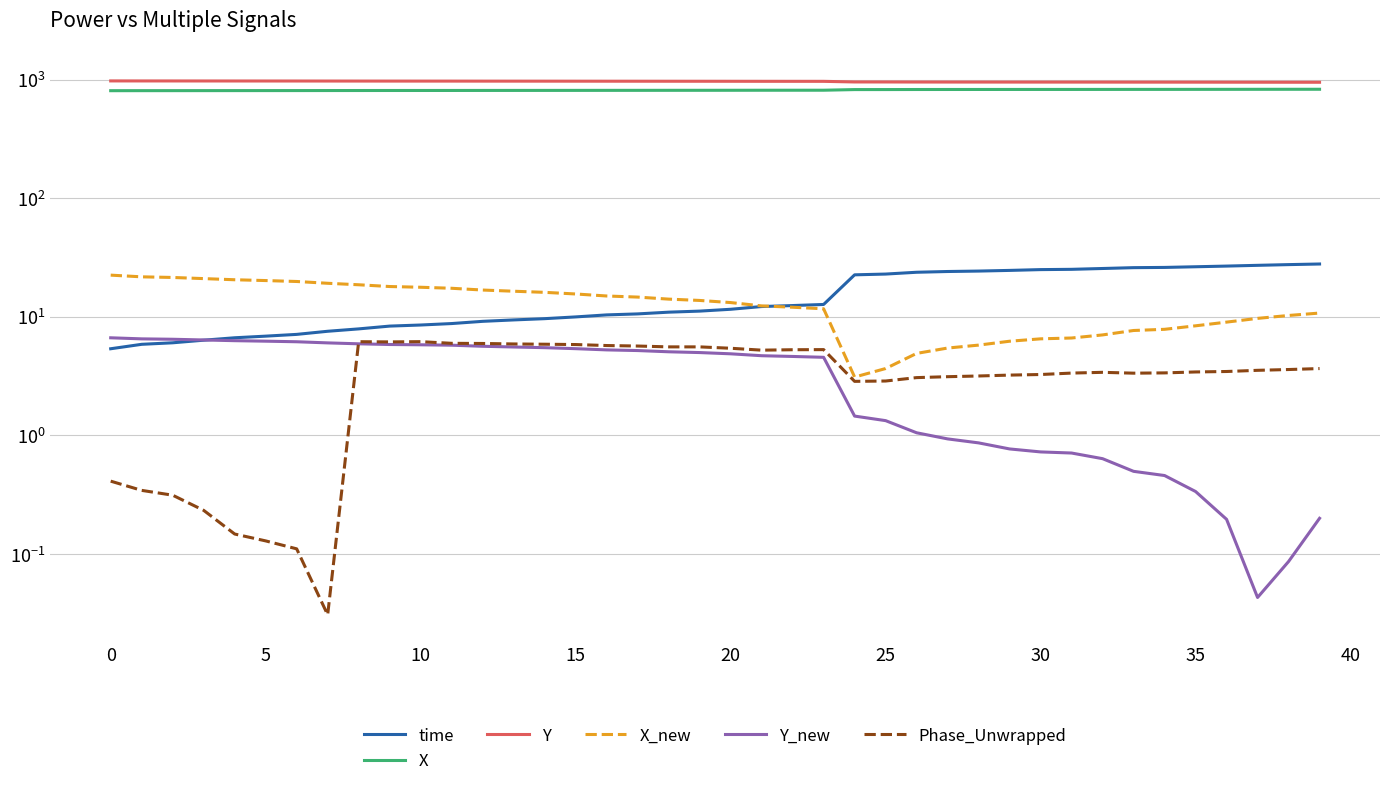

At which category is the sum across all series the highest?

39